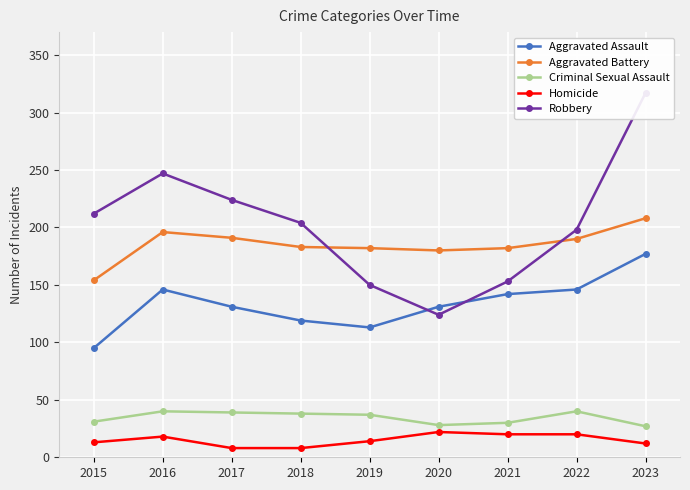

How many data points does each series have?

9